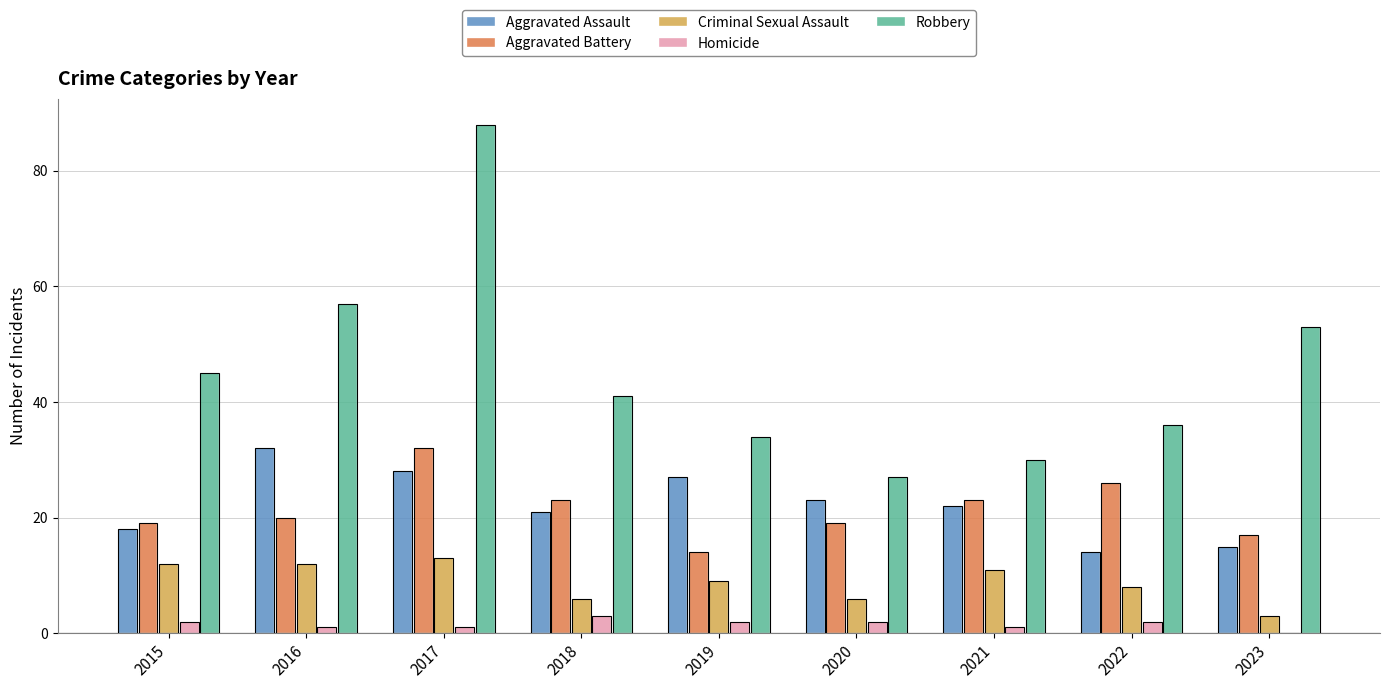

At which label does Aggravated Assault first exceed 22?

2016